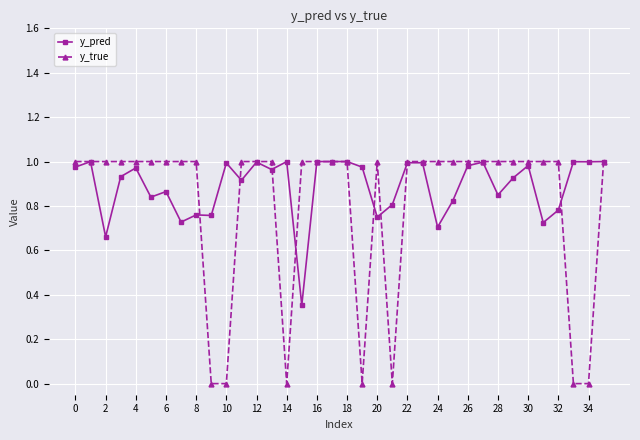

Which series has the widest spread of values?

y_true